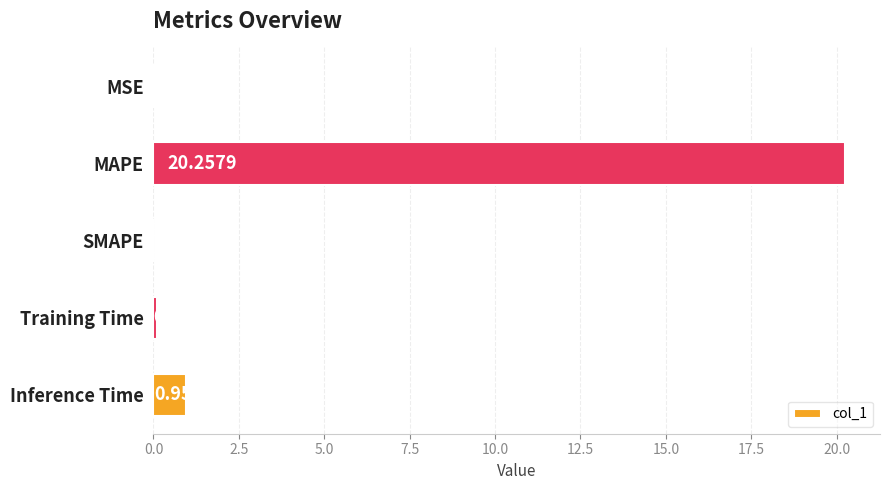

What is the sum of all values?

21.3